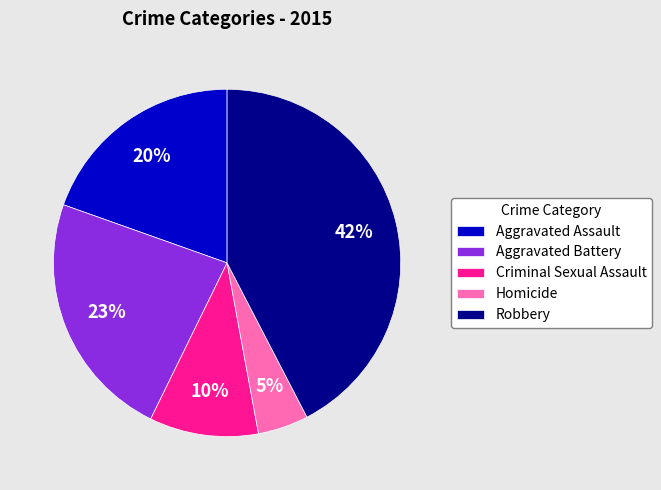

Is the sum of Criminal Sexual Assault and Robbery greater than half?

Yes